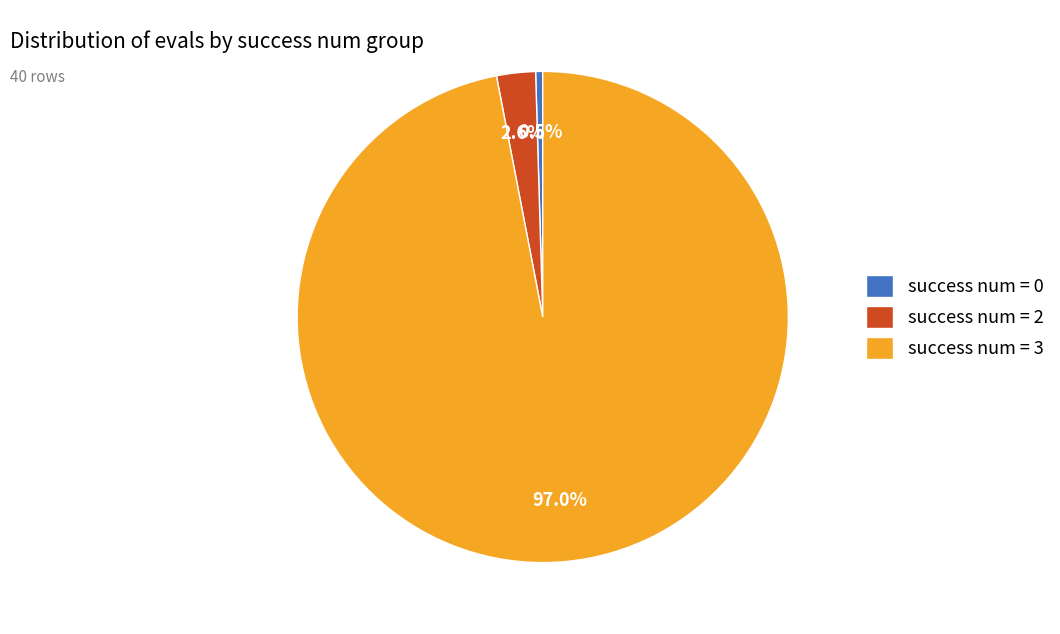

Which has a higher value, success num = 0 or success num = 2?

success num = 2